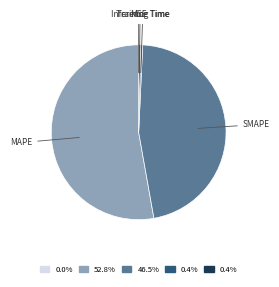

Is there any slice that represents more than half of the pie?

Yes